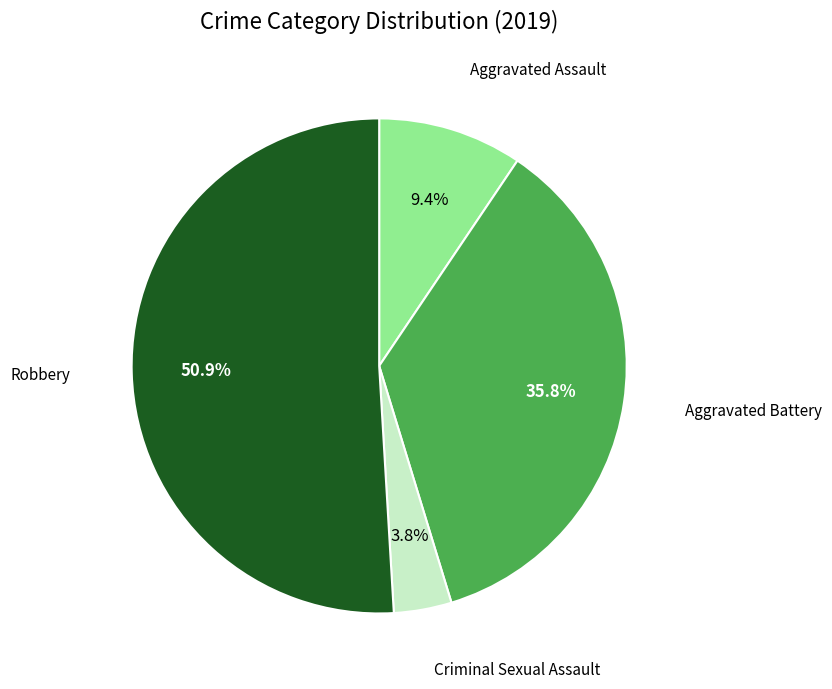

Is there a majority slice in this chart?

Yes